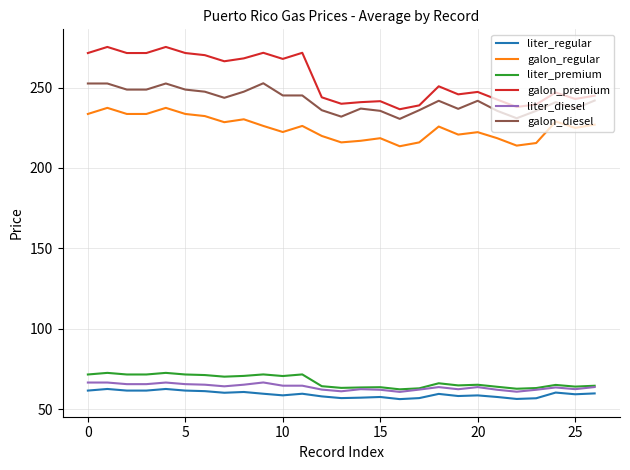

Which series has the largest total across all categories?

galon_premium